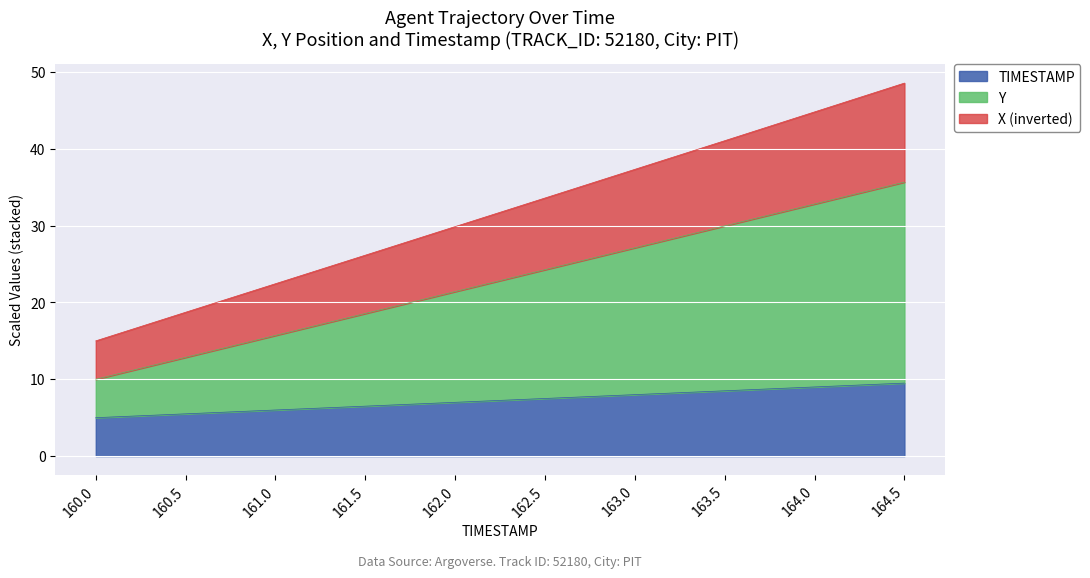

What is the difference between the highest and lowest values at 164.5?

39.1